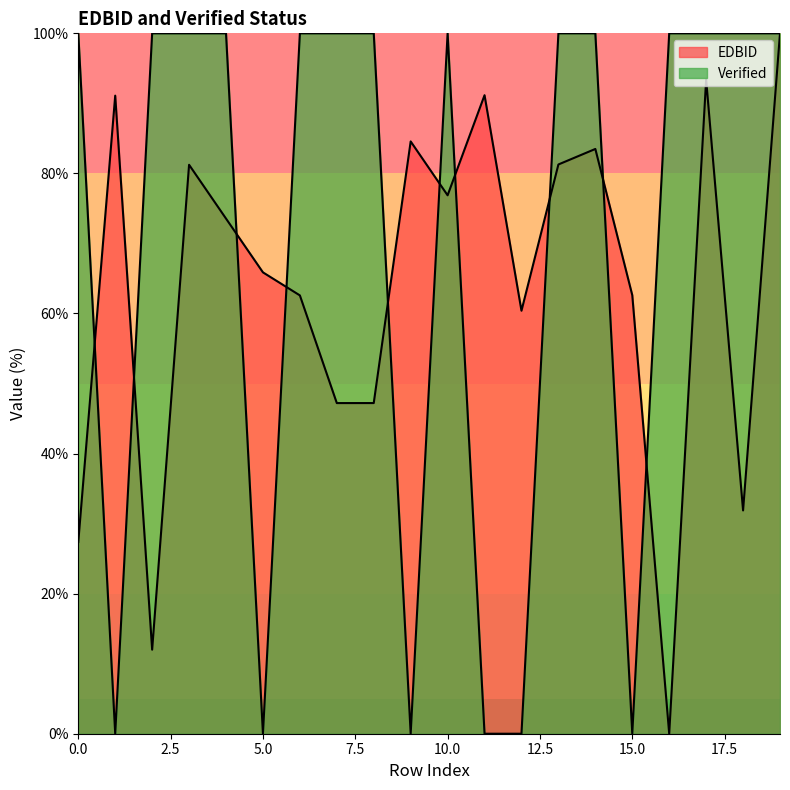

At which category does Verified reach its first local valley?

1